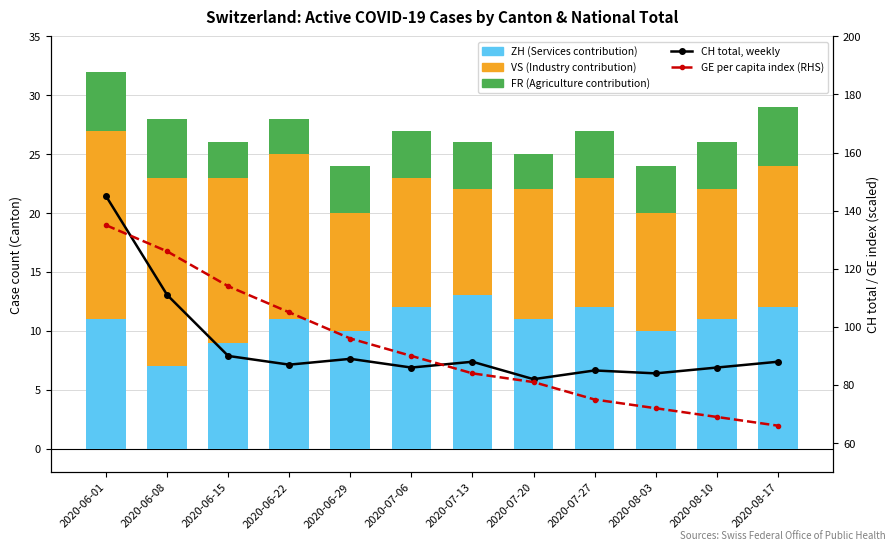

Which series has the widest spread of values?

GE per capita index (RHS)